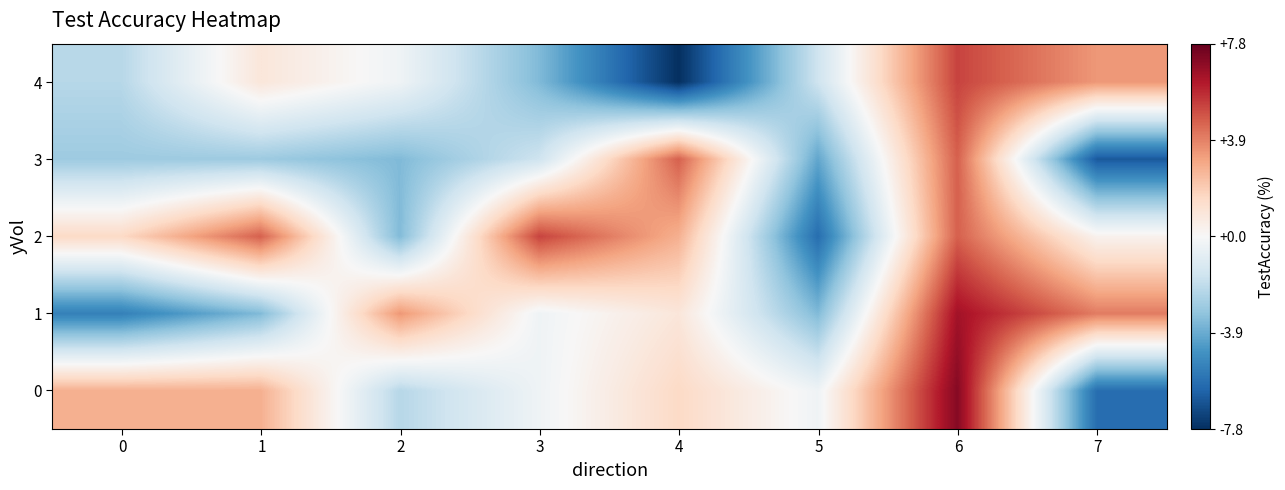

Which label corresponds to the largest value in the chart?

6